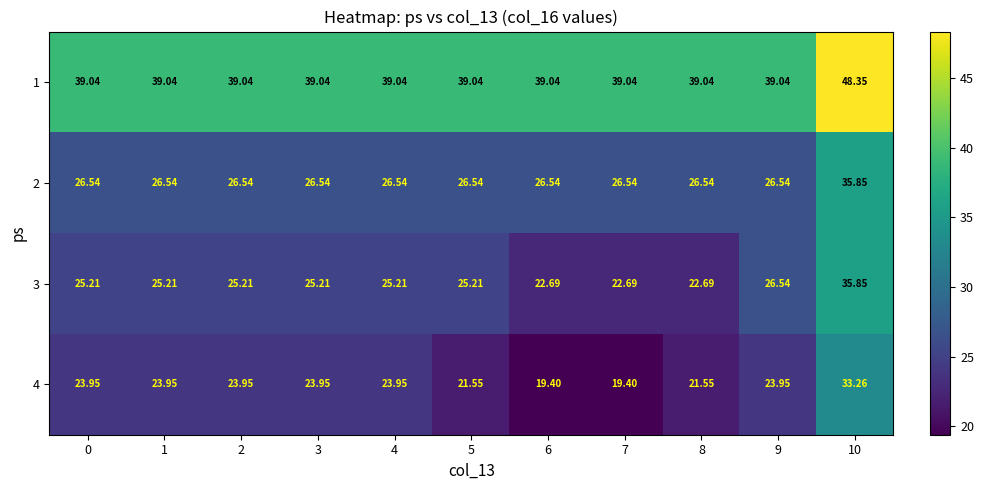

Rank the series at 6 from lowest to highest value.

4, 3, 2, 1